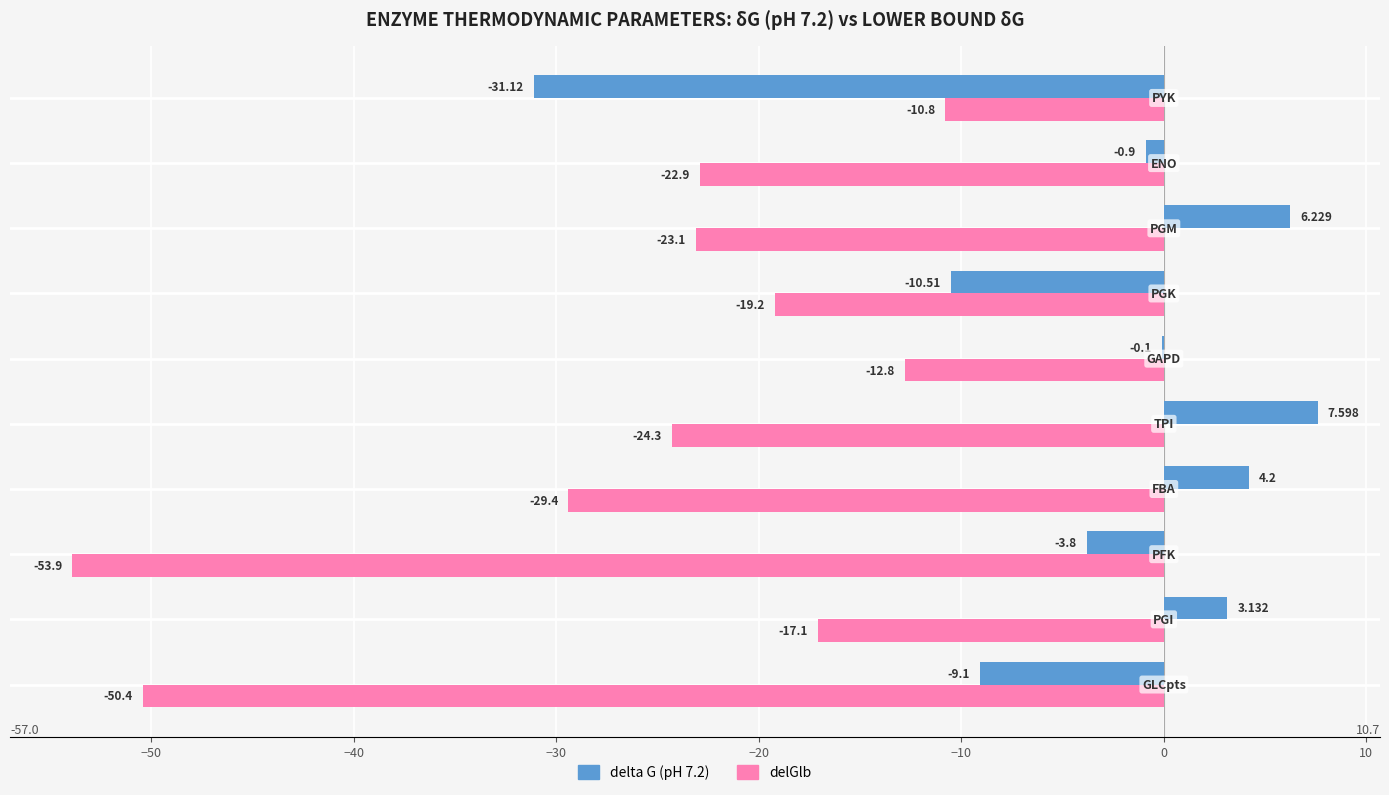

What are all the series names shown in the legend?

delta G (pH 7.2), delGlb